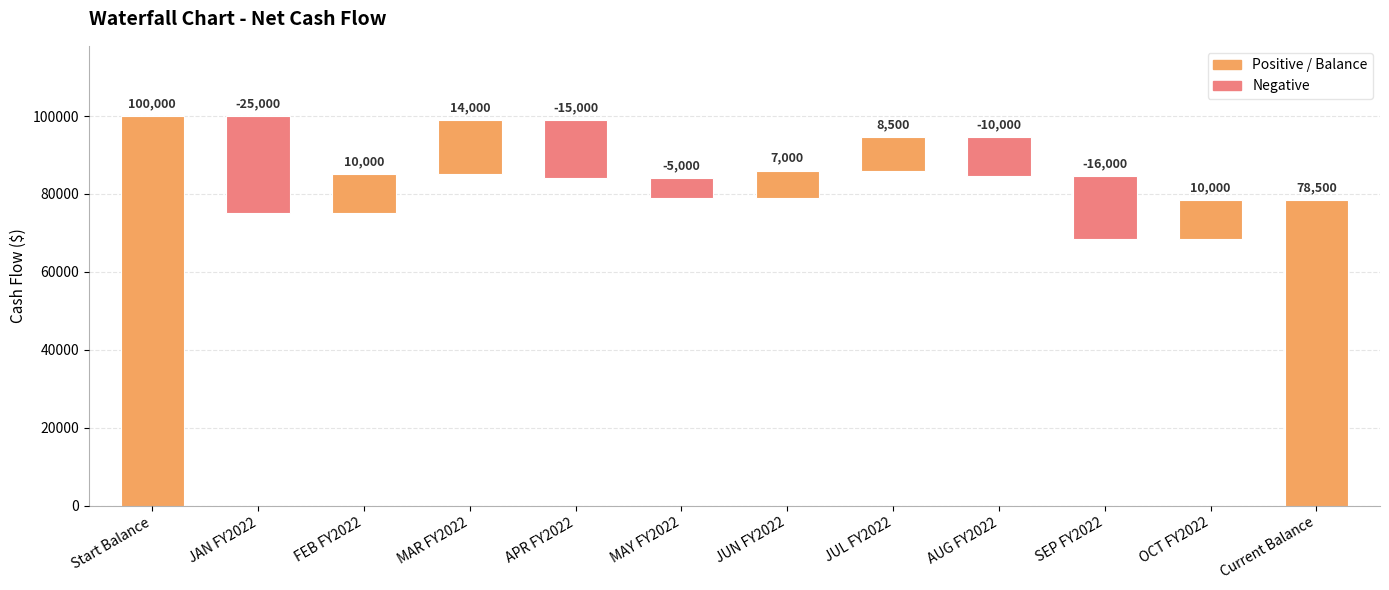

Where is the data nearest to the value 52500?

Current Balance